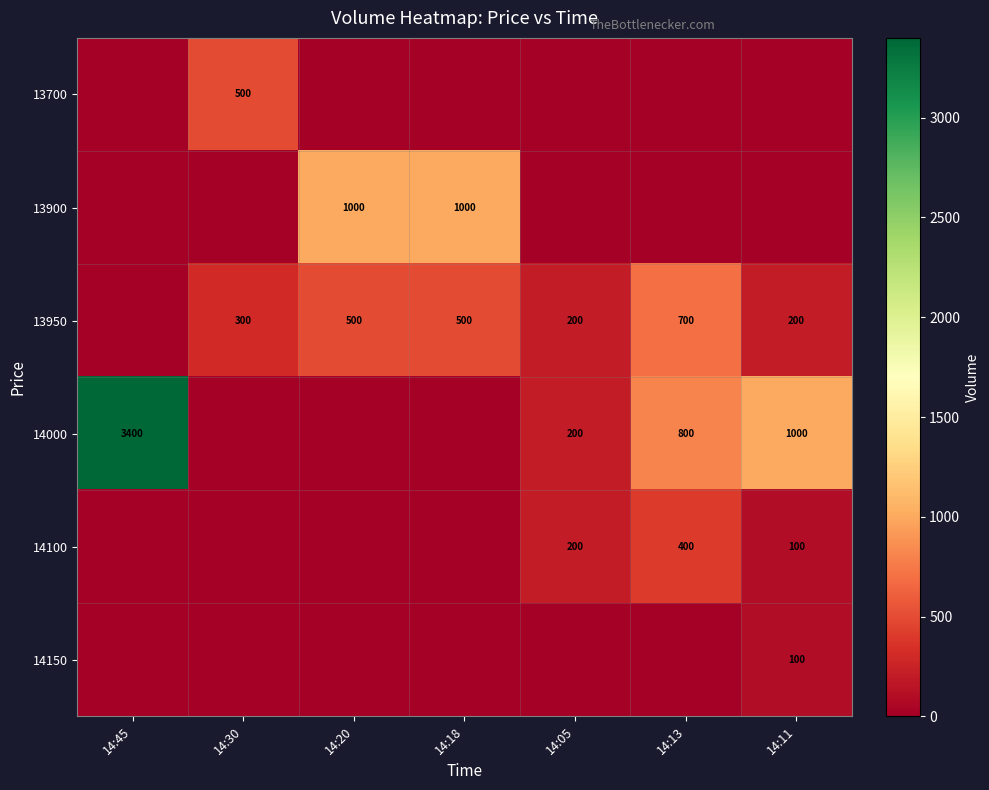

Is it true that 14100 equals 400 at 14:13?

True